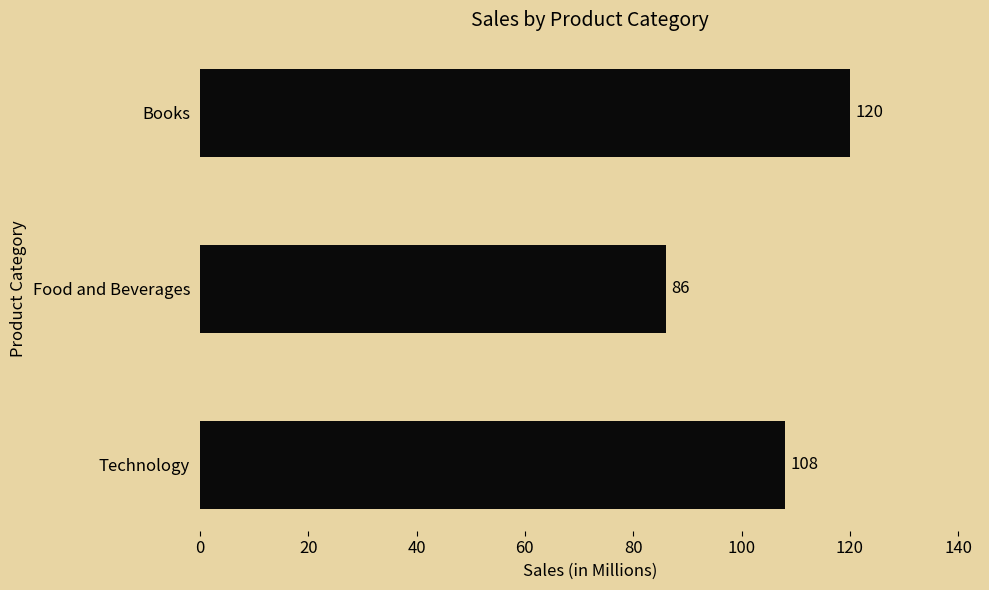

How many values are between 86 and 120?

3